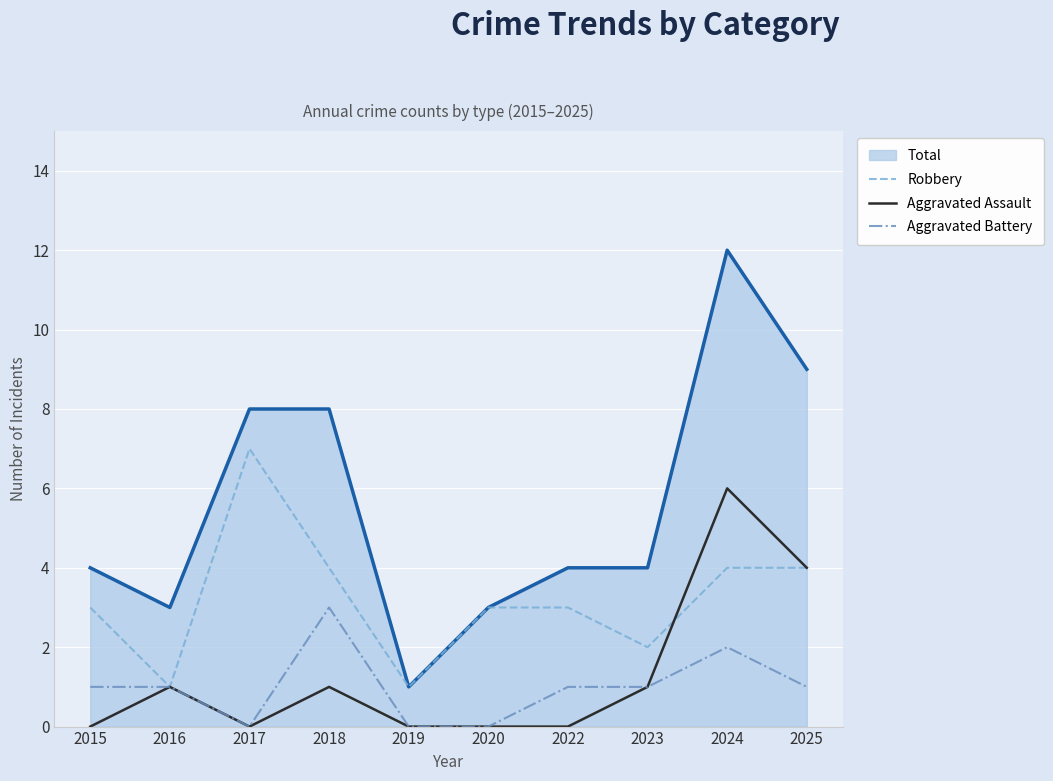

What is the maximum value for Aggravated Assault?

6